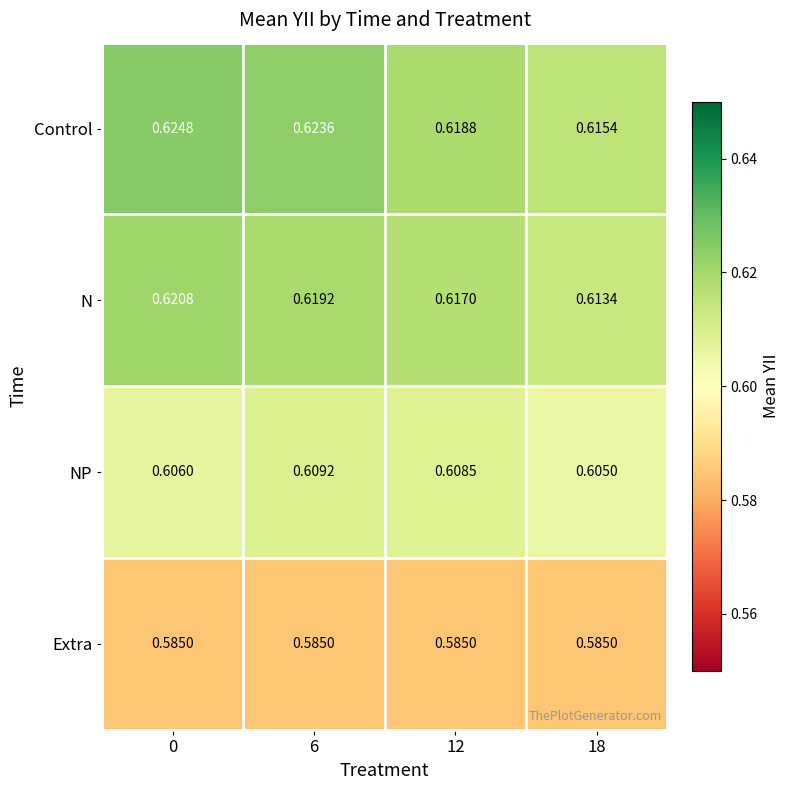

At 6, list the series in order from smallest to largest.

Extra, NP, N, Control